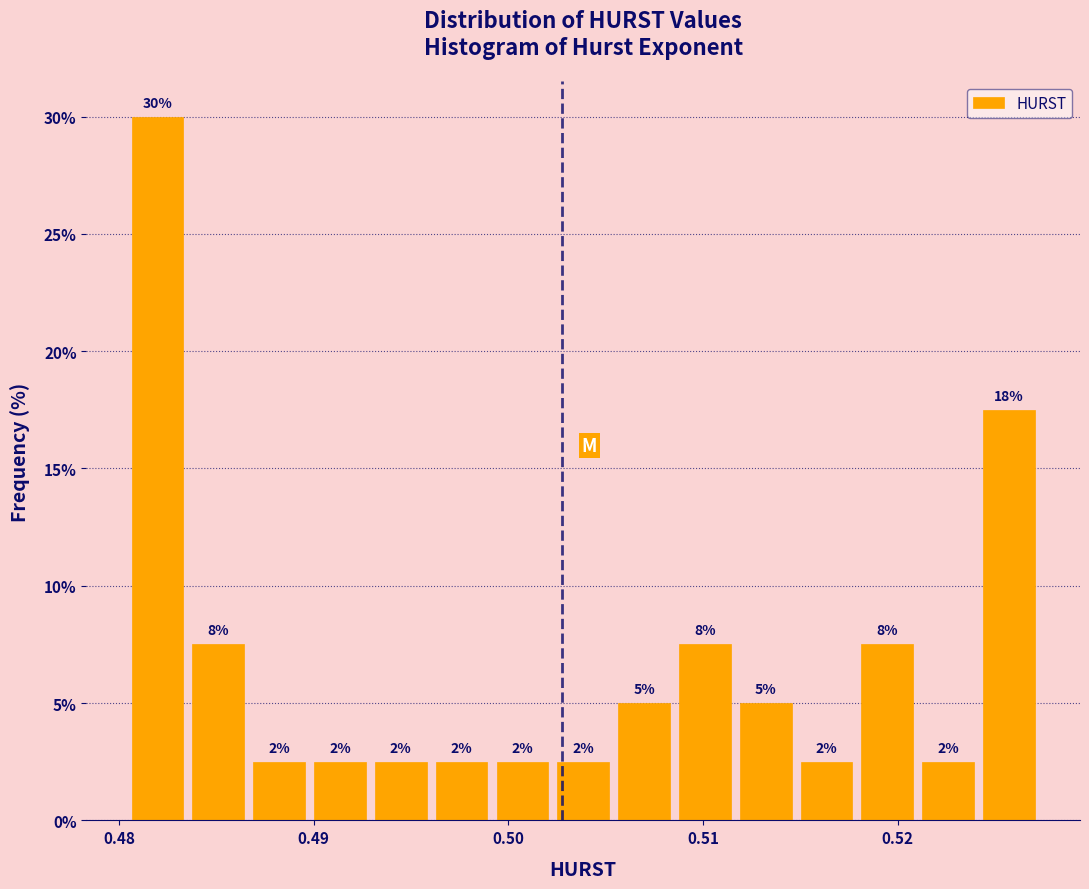

Around what value on the x-axis is the tallest bar? Give the approximate position of its centre, as read against the axis.

0.482